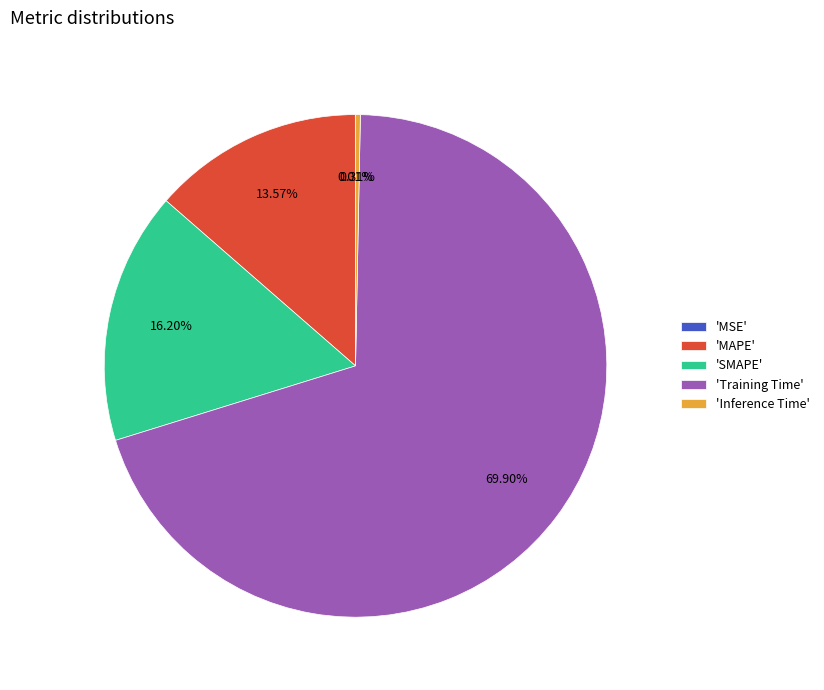

Does any single category account for the majority?

Yes